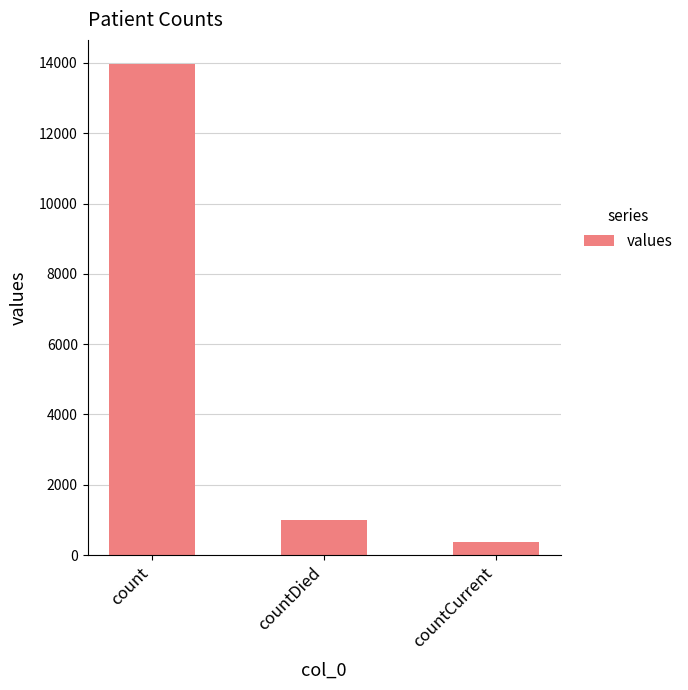

What is the sum of all values?

15329